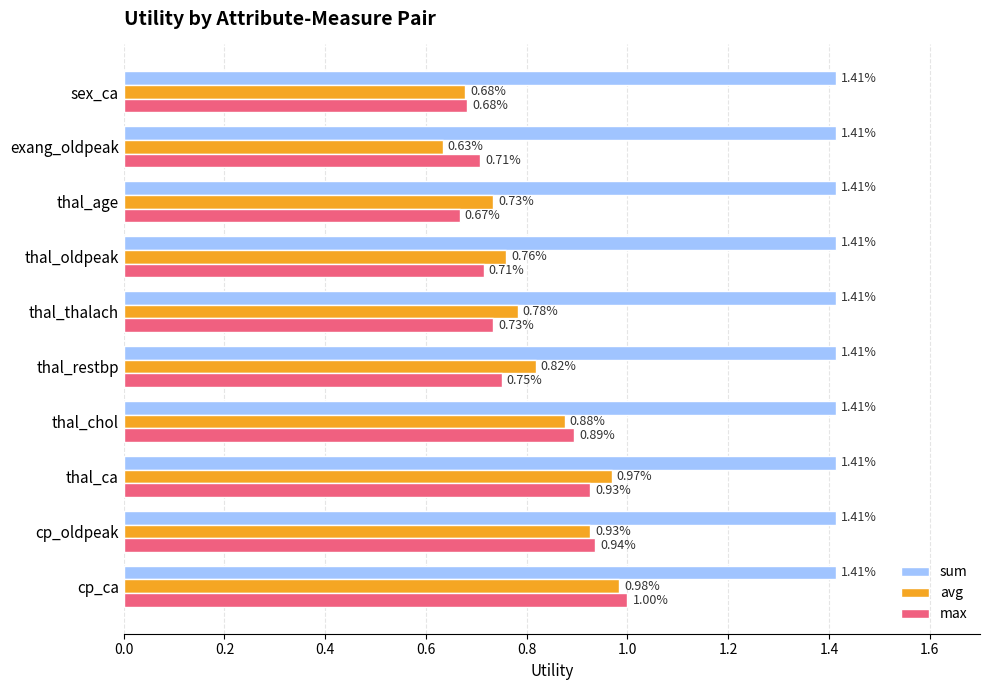

What is the sum of the sum values at thal_age and thal_chol?

2.8